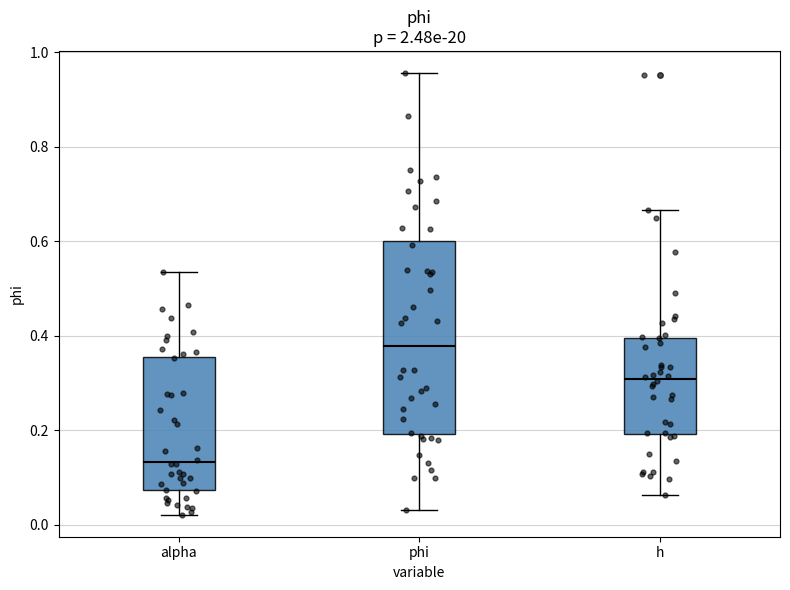

Reading left to right, transcribe this box plot: for each box, give where its median line is, the range the box spans, and where its two whiskers end, as read against the y-axis. The values are not printed on the chart, so give them approximately, as read against the axis.

alpha: median 0.14, box 0.08 to 0.36, whiskers 0.02 to 0.54
phi: median 0.38, box 0.20 to 0.60, whiskers 0.04 to 0.96
h: median 0.30, box 0.20 to 0.40, whiskers 0.06 to 0.66